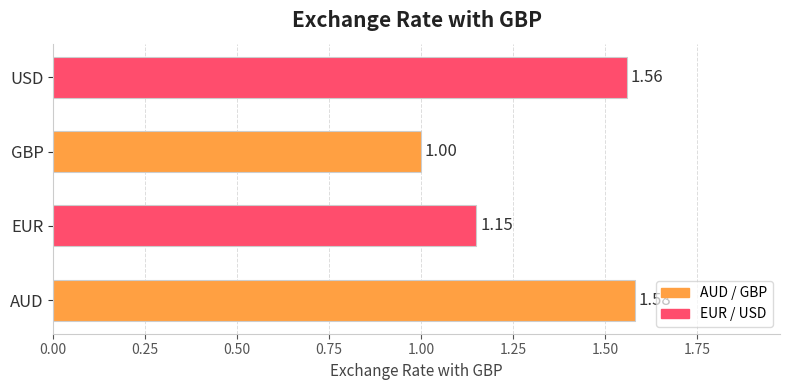

Count the values in the range 1 to 2.

4